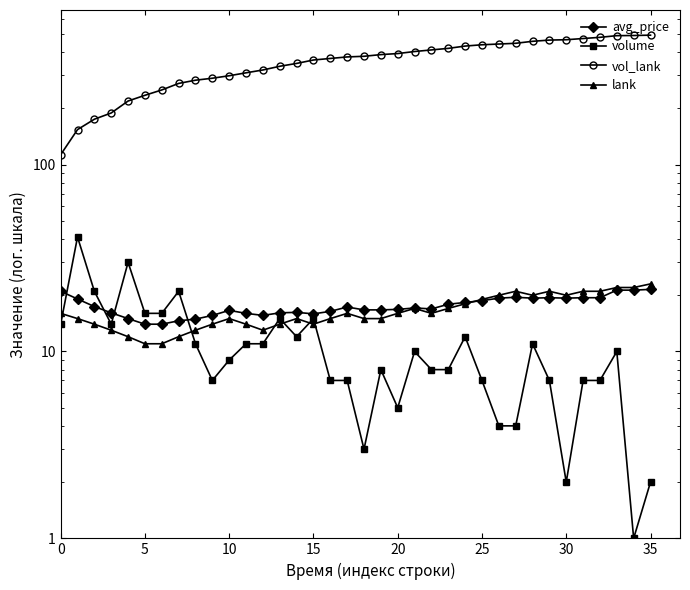

Read the vol_lank value at 14.

348.0